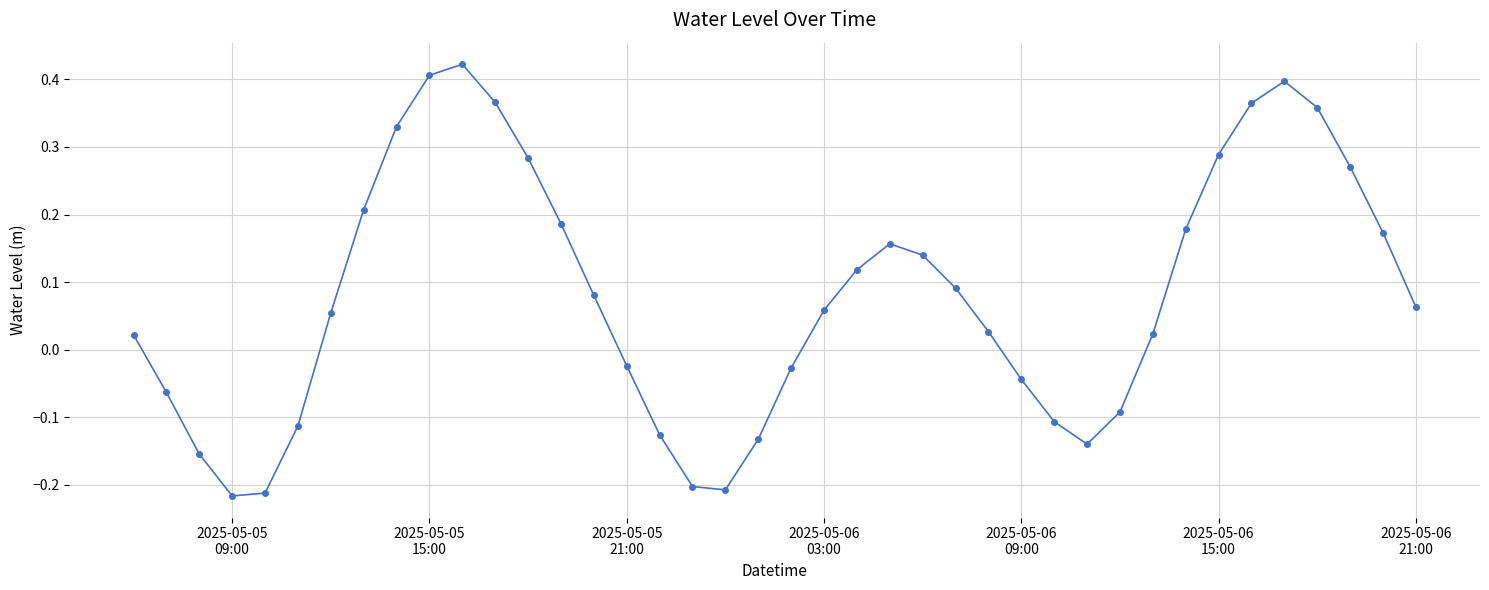

True or false: there are more than 0 points higher than both neighbors.

True